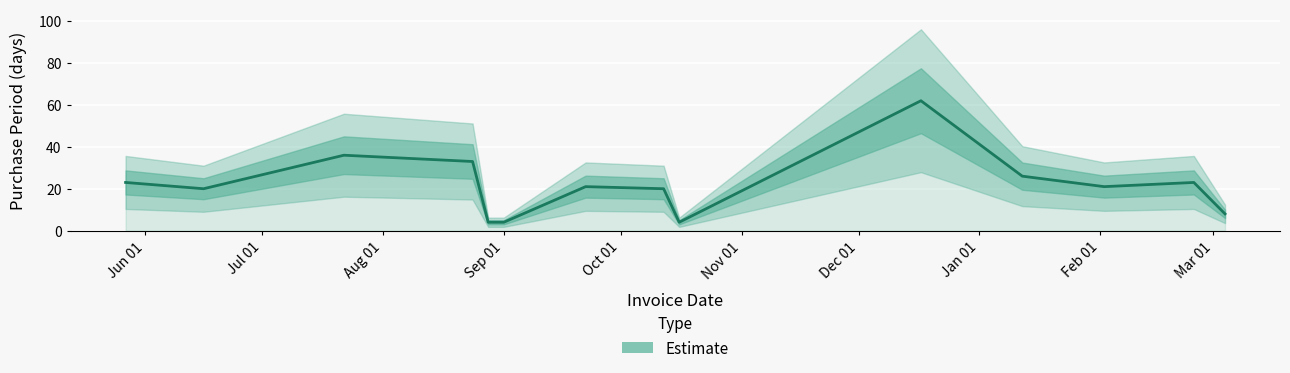

Reading left to right, list all the values displayed in this chart.

23	20	36	33	4	4	21	20	4	62	26	21	23	8